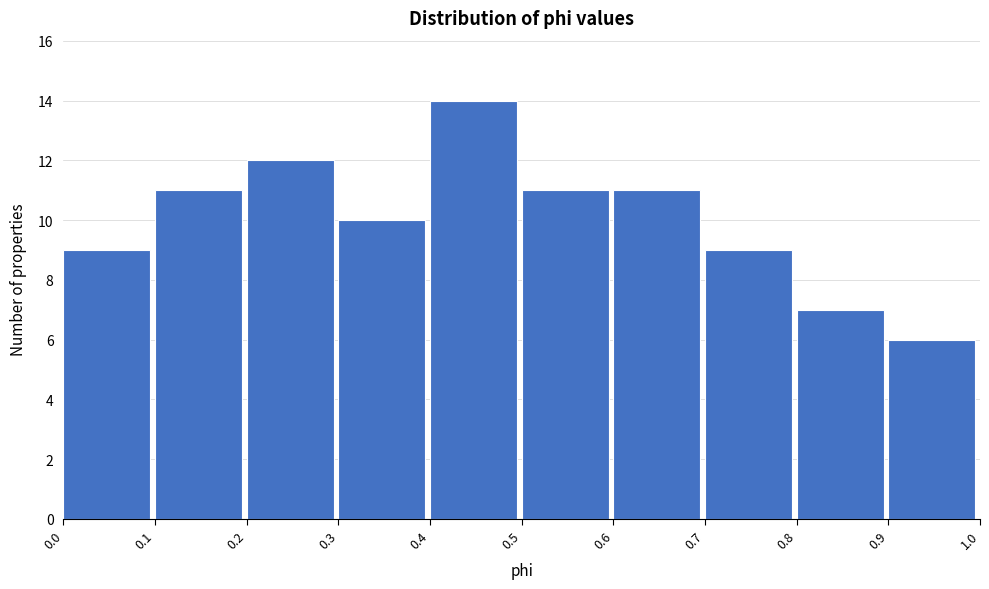

What is the height of the bar covering 0.4 to 0.5 on the x-axis? The values are not printed on the chart, so give them approximately, as read against the axis.

14